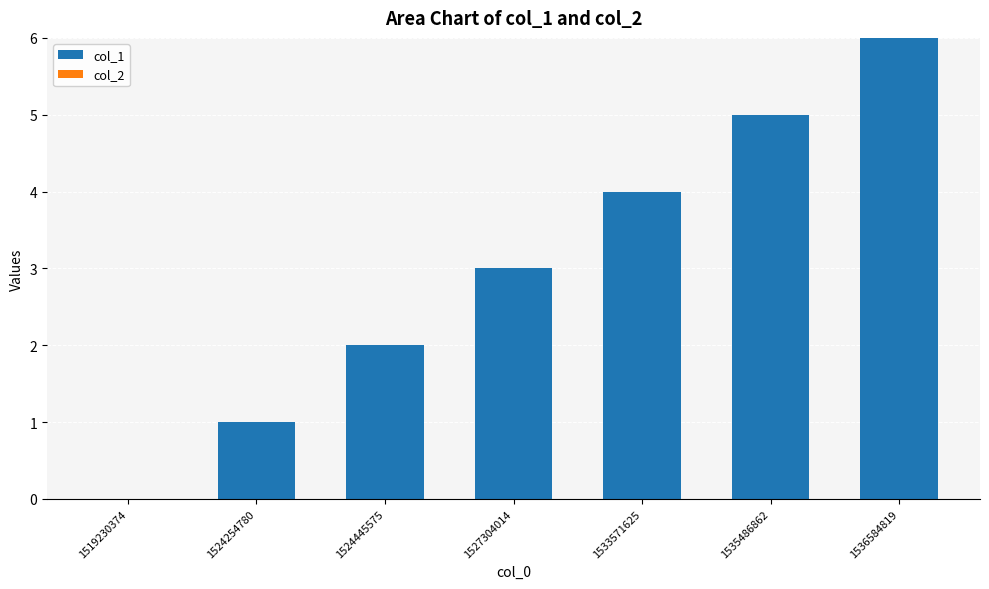

What is the greatest value displayed?

6